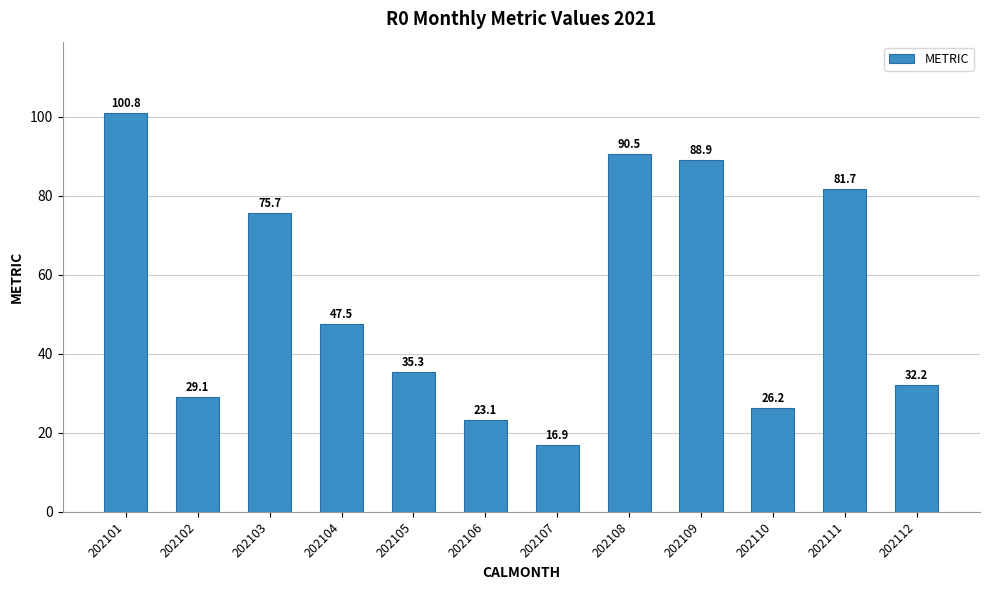

What is the value of the 7th bar from the left?

16.9